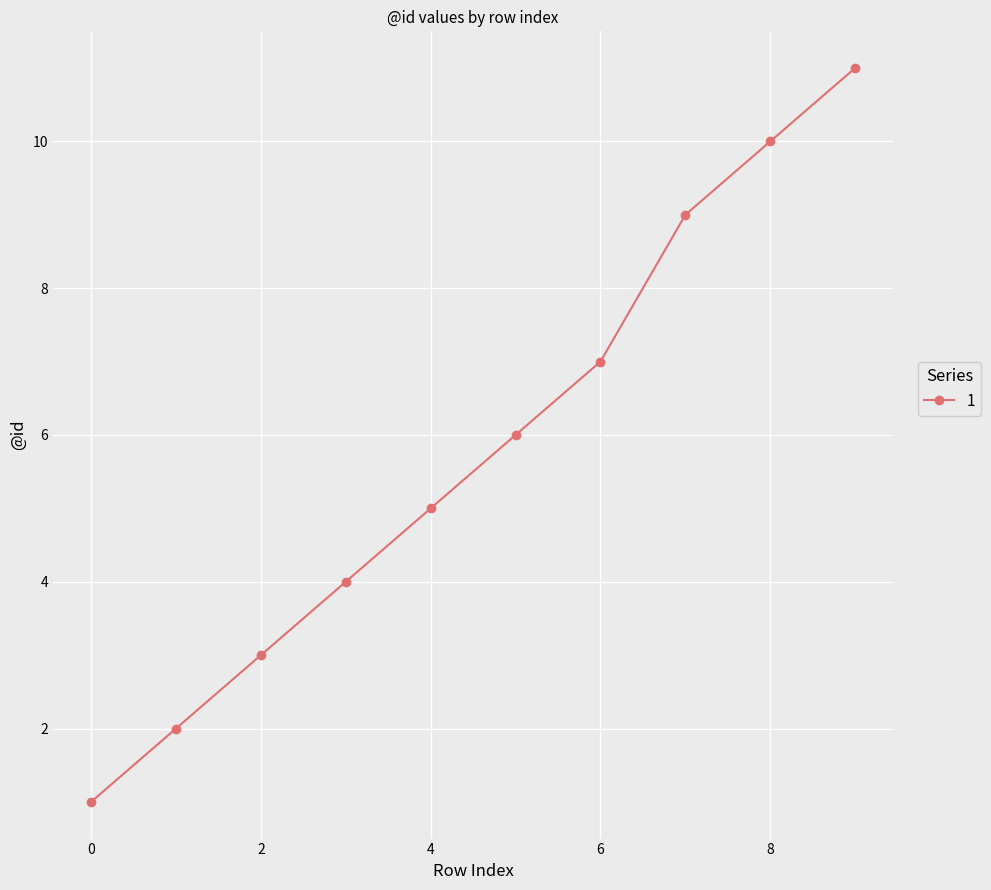

Count the values in the range 3 to 9.

6